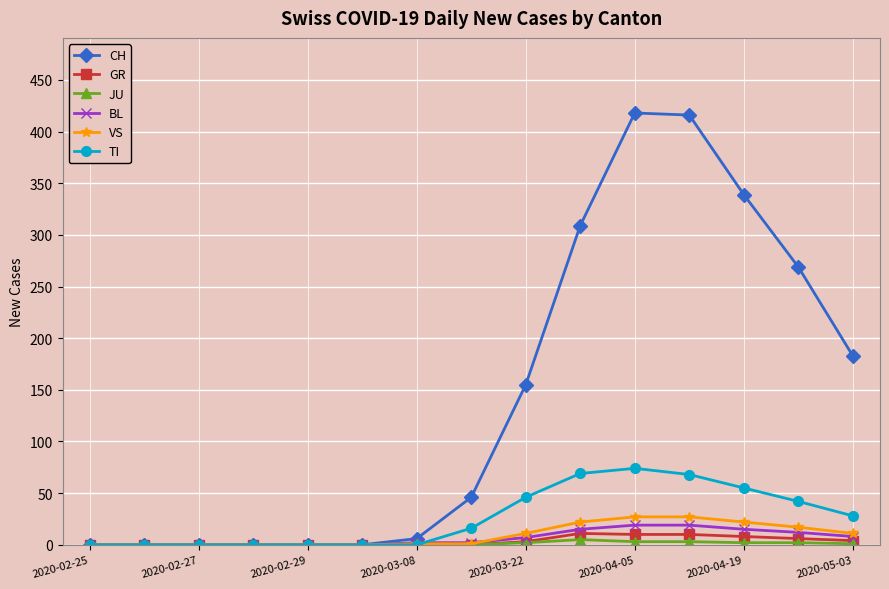

What is the maximum value shown in the chart?

418